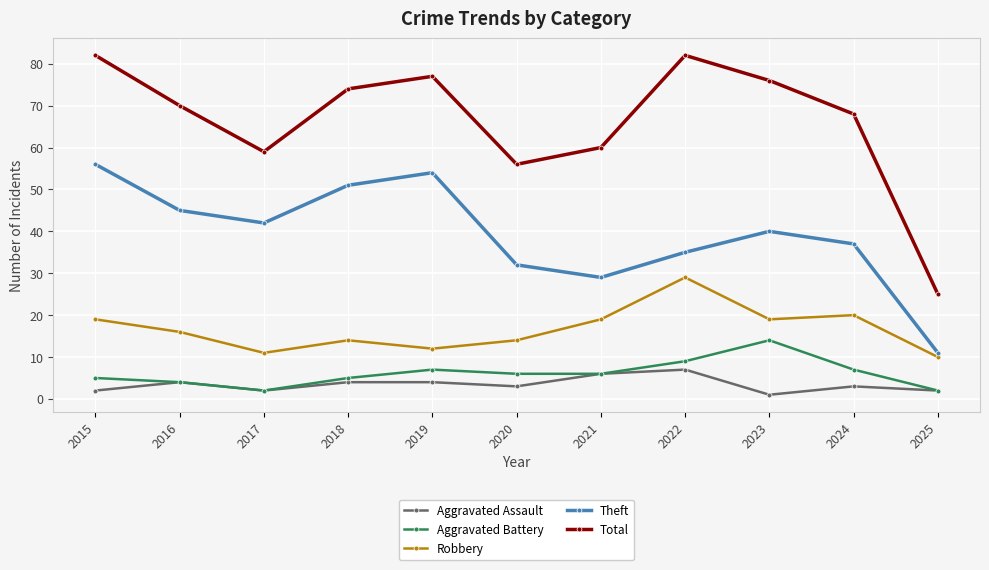

What is the total value across all series at 2018?

148